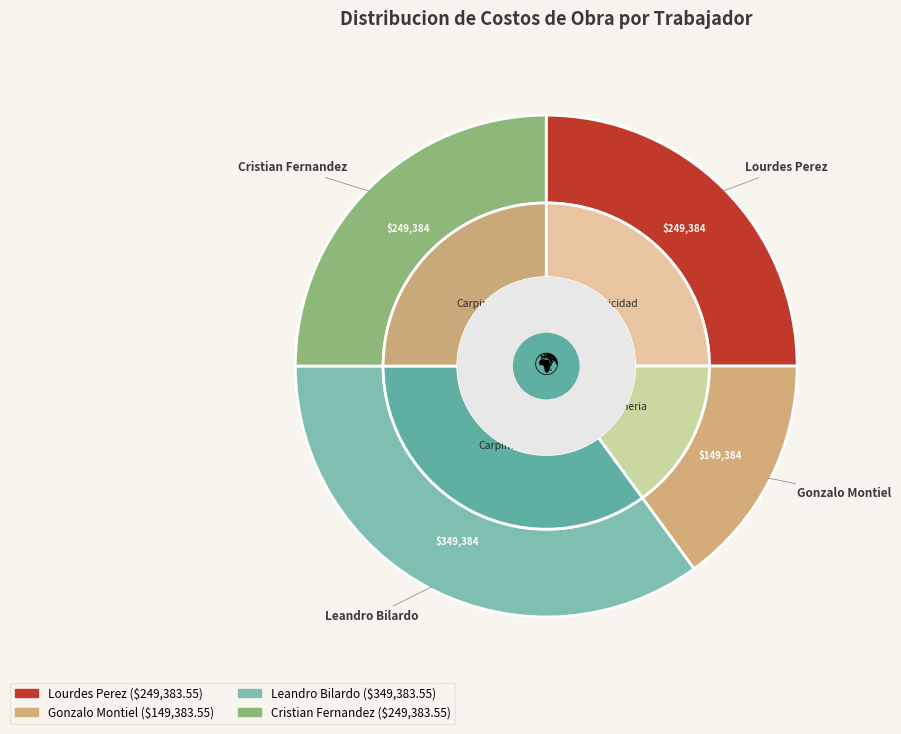

How many segments does this pie chart have?

4